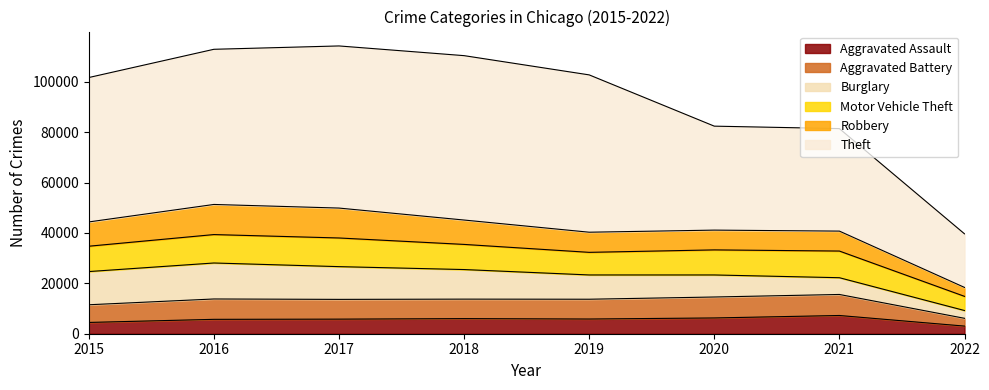

Reading left to right, transcribe all the data shown in this chart.

Aggravated Assault: 2015=4480	2016=5712	2017=5793	2018=6001	2019=5840	2020=6263	2021=7240	2022=3029
Aggravated Battery: 2015=7018	2016=8085	2017=7845	2018=7735	2019=7857	2020=8319	2021=8348	2022=3092
Burglary: 2015=13184	2016=14289	2017=13001	2018=11746	2019=9639	2020=8753	2021=6654	2022=3095
Motor Vehicle Theft: 2015=10068	2016=11286	2017=11380	2018=9983	2019=8978	2020=9953	2021=10587	2022=5626
Robbery: 2015=9638	2016=11960	2017=11880	2018=9679	2019=7994	2020=7855	2021=7919	2022=3544
Theft: 2015=57347	2016=61617	2017=64380	2018=65281	2019=62475	2020=41285	2021=40701	2022=21284